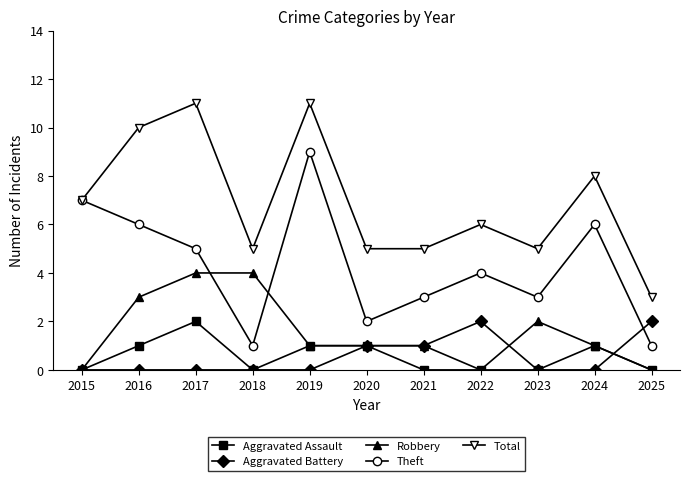

What is the difference between the maximum and minimum values in the Robbery series?

4